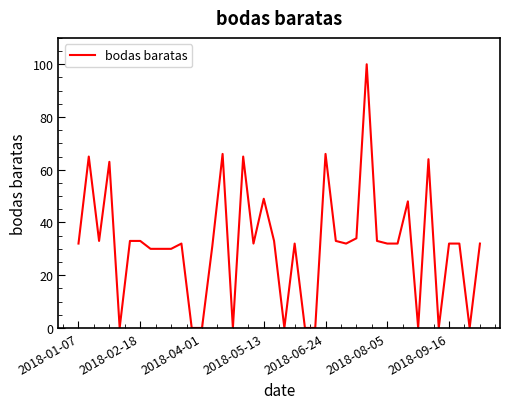

Does the chart display data point markers on the line(s)?

No